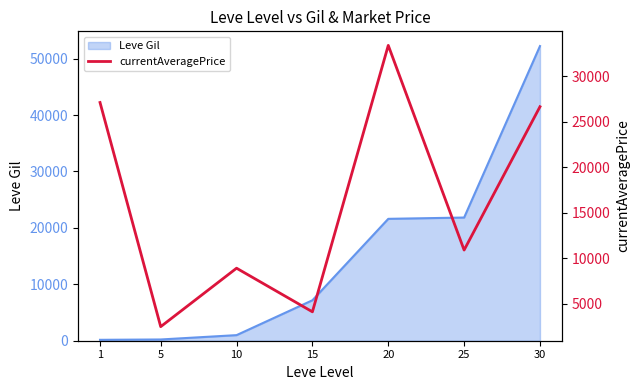

The value at 10 is 8928.6. True or false?

True